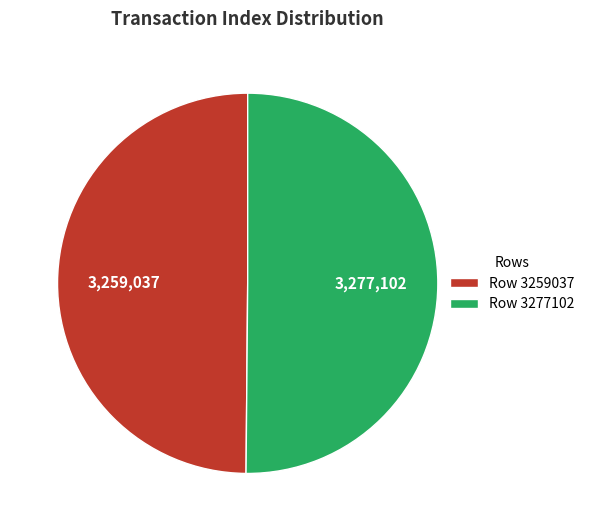

Approximately how many times larger is the value at Row 3259037 compared to Row 3277102?

1.0